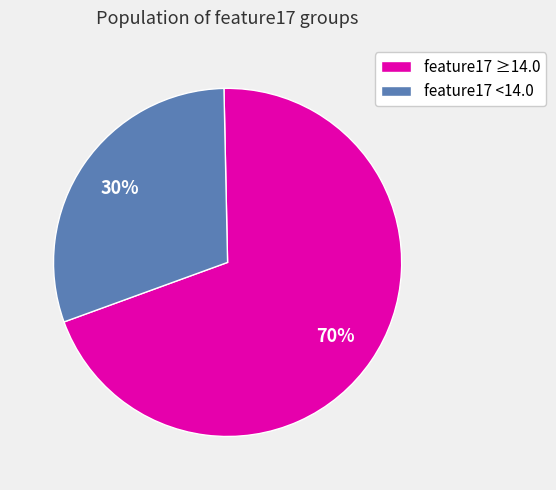

Between feature17 <14.0 and feature17 ≥14.0, which is larger?

feature17 ≥14.0